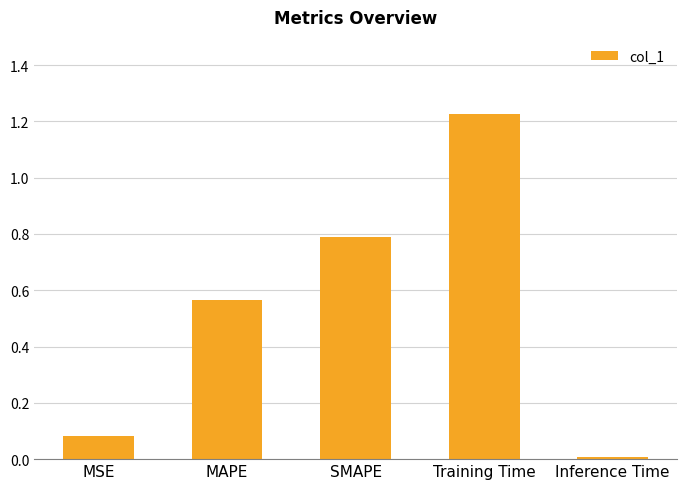

Between Inference Time and MSE, which is larger?

MSE